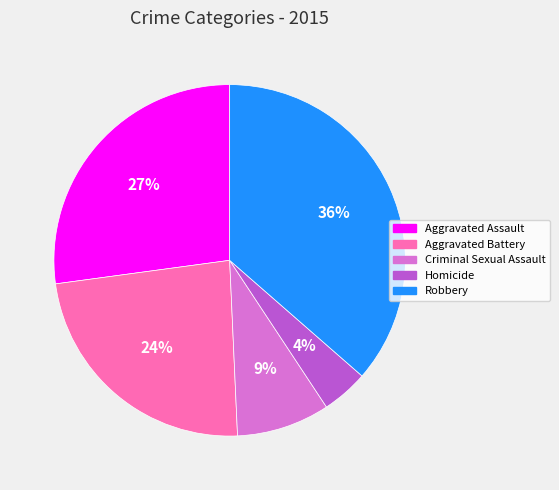

Which category has the smallest portion of the pie?

Homicide